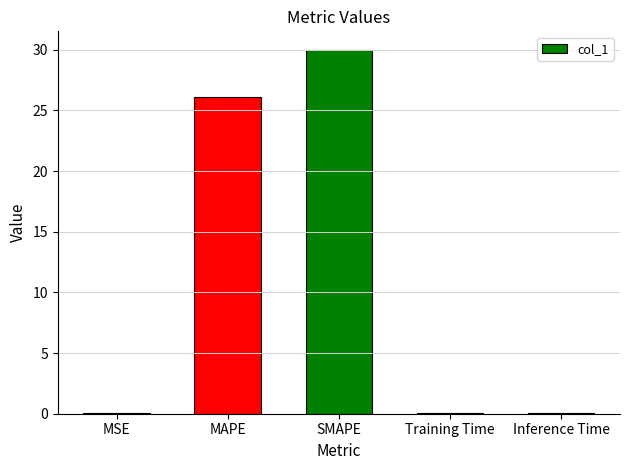

What value does the data have at Inference Time?

0.1